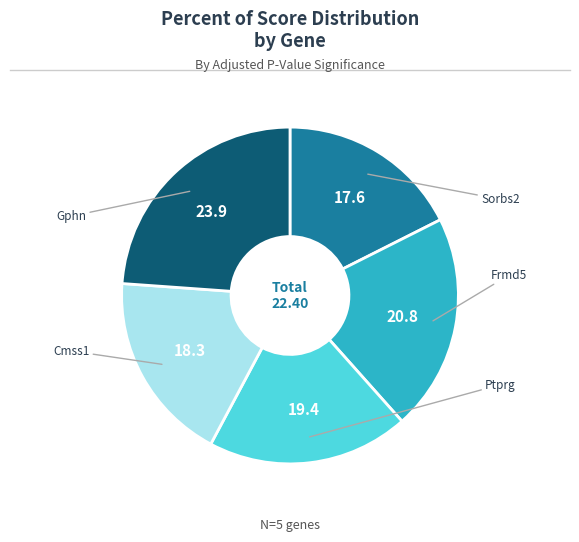

Which slice is the smallest?

Sorbs2